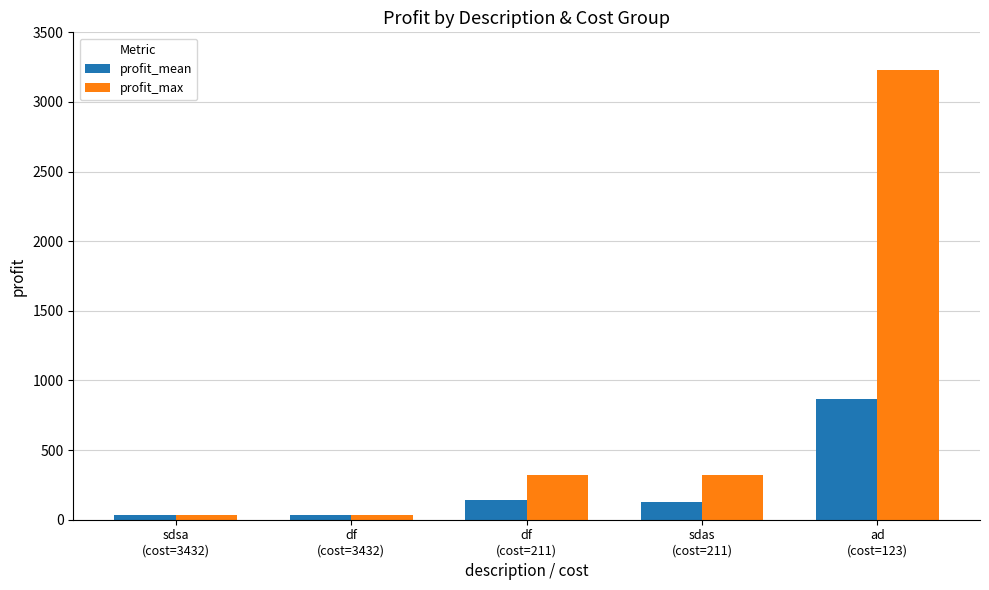

Which series has the largest total across all categories?

profit_max